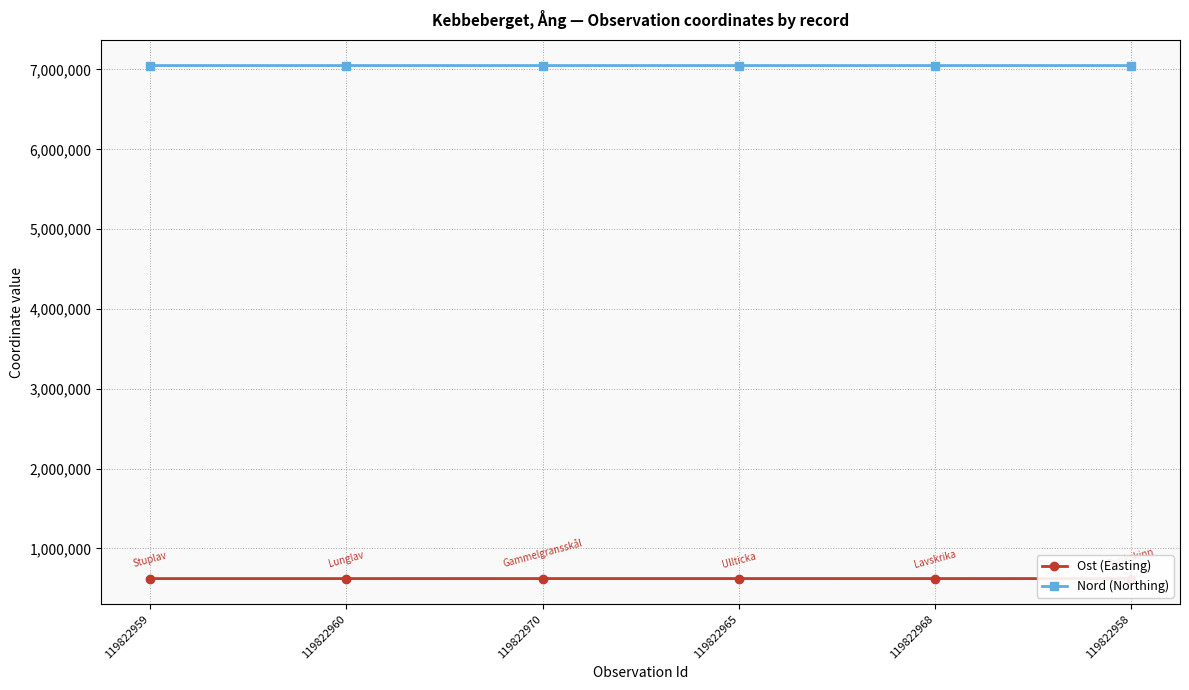

The value of Nord (Northing) at 119822960 is 7049566. True or false?

True